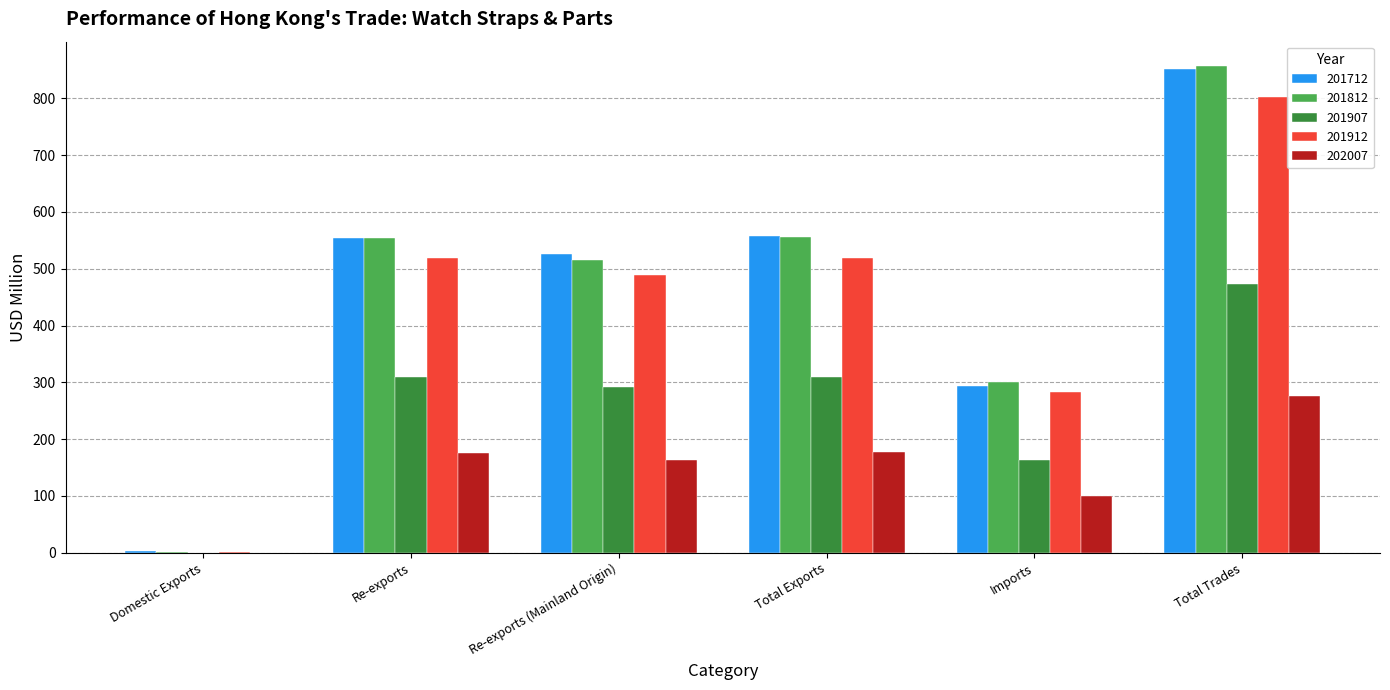

Which series changed the most between Re-exports and Total Trades?

201812